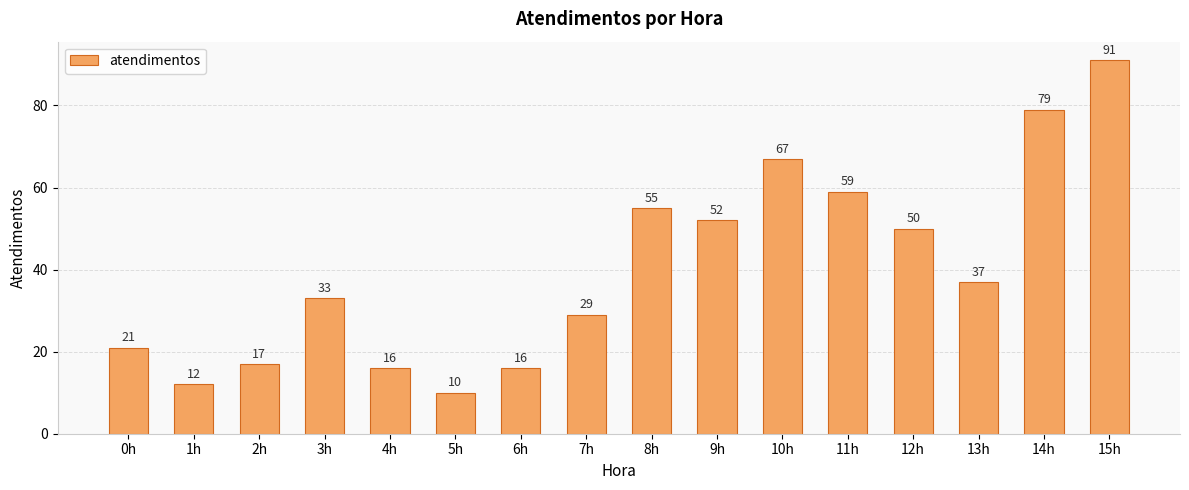

What is the change in value from 5h to 10h?

+57